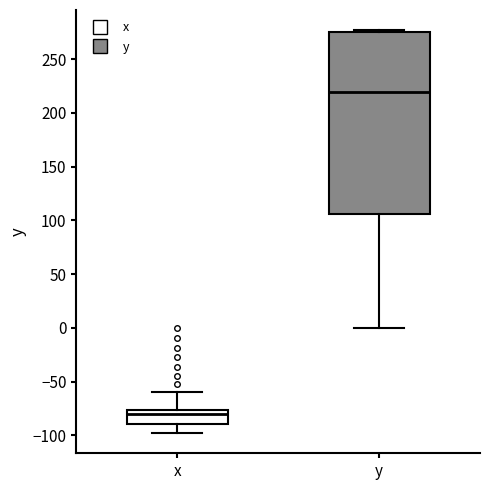

Reading left to right, transcribe this box plot: for each box, give where its median line is, the range the box spans, and where its two whiskers end, as read against the y-axis. The values are not printed on the chart, so give them approximately, as read against the axis.

x: median -80, box -90 to -75, whiskers -100 to -60
y: median 220, box 105 to 275, whiskers 0 to 275